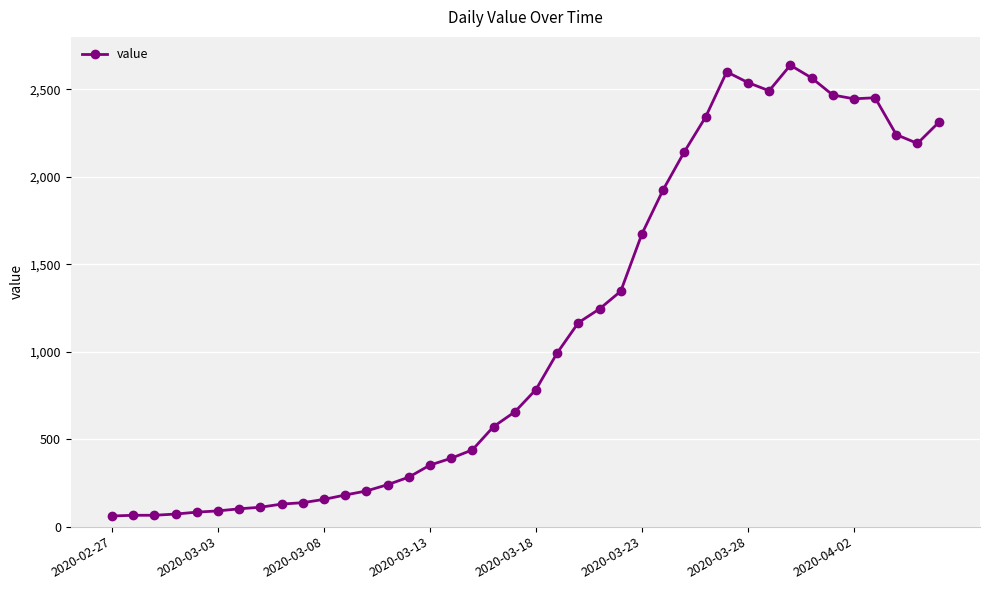

What is the sum of all values?

44951